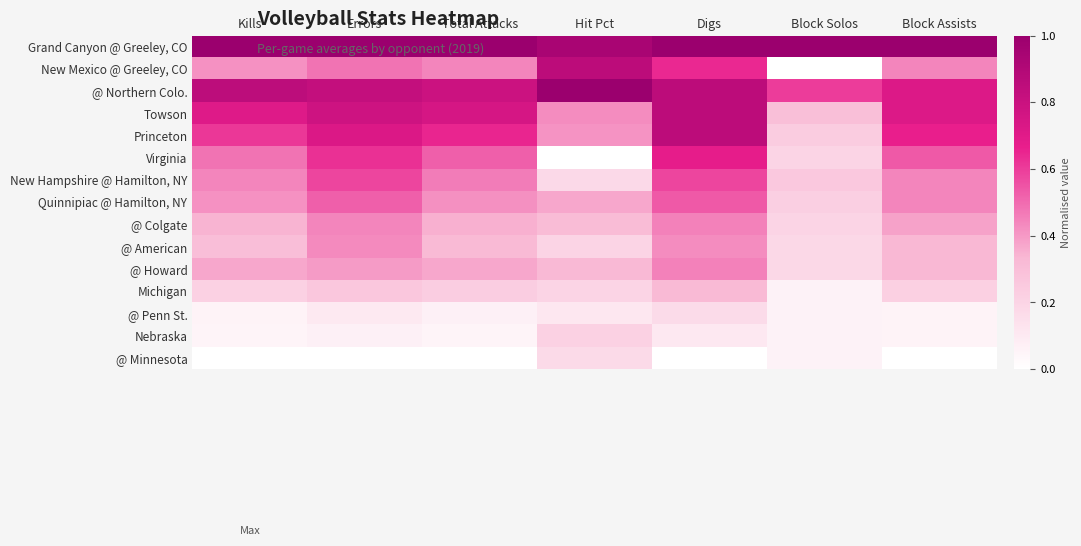

At how many categories does at least one series exceed 0?

7